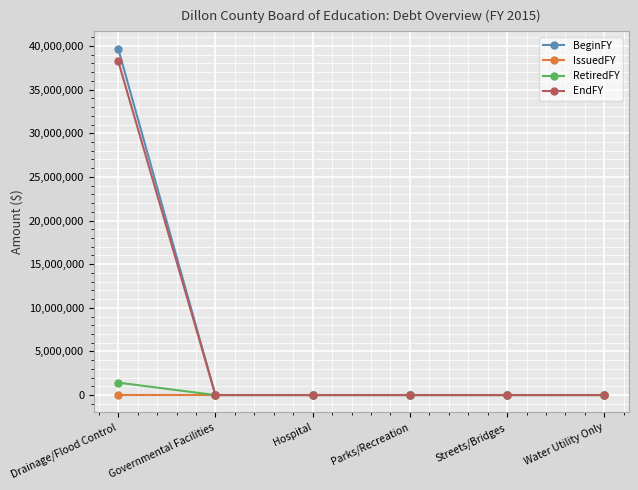

Which category has the highest value across all series?

Drainage/Flood Control